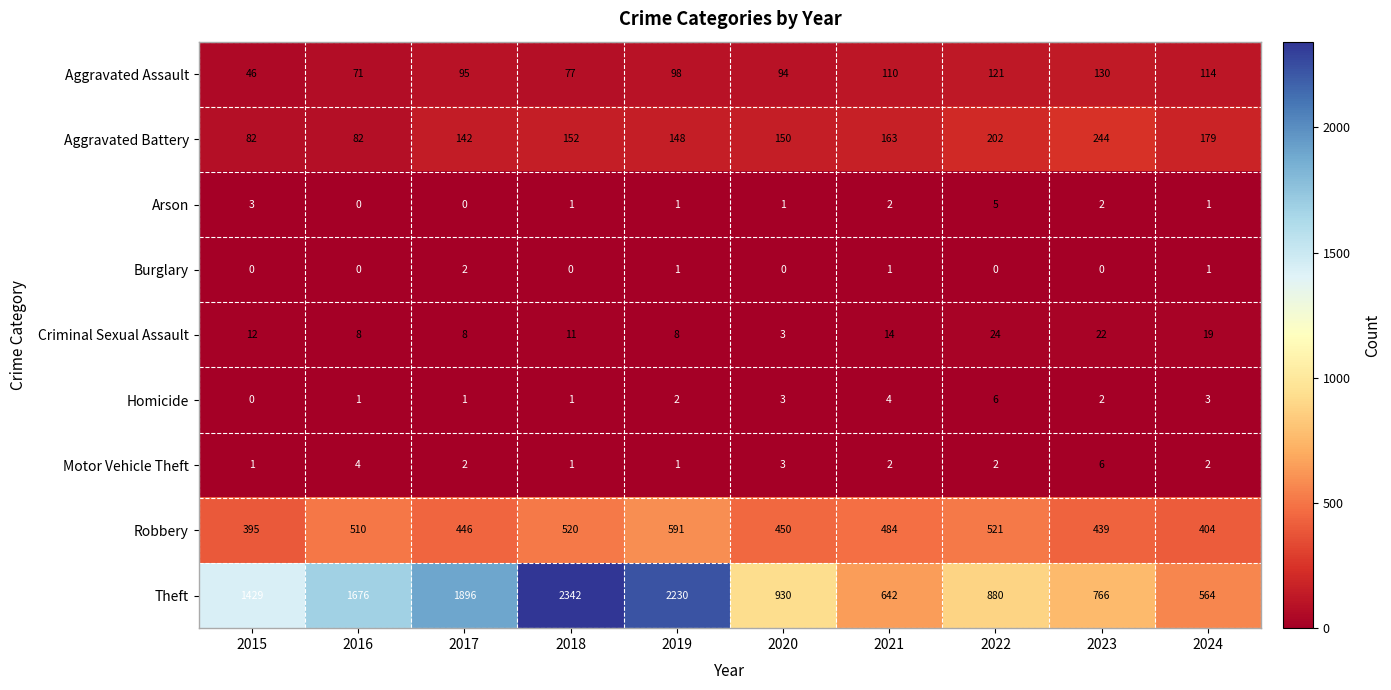

What is the difference between the second highest and second lowest values in the Arson series?

3